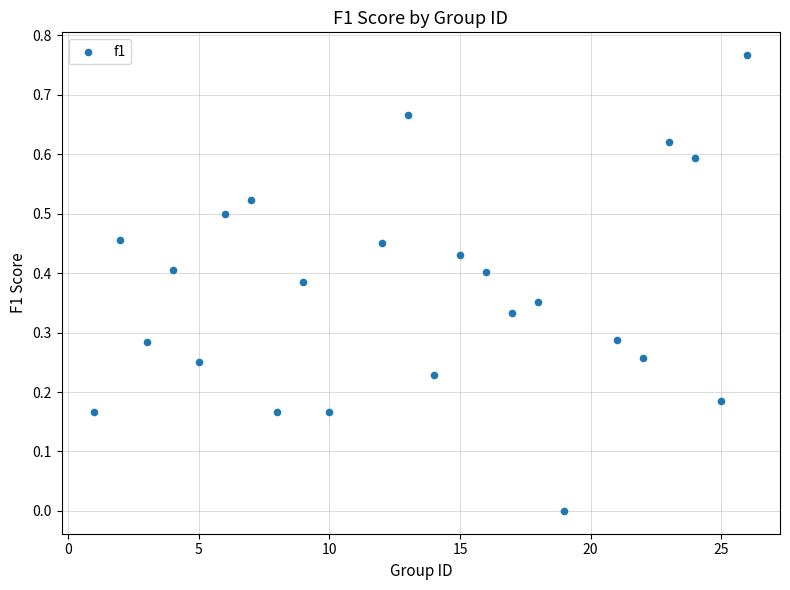

What is the range of X values (max minus min)?

25.0